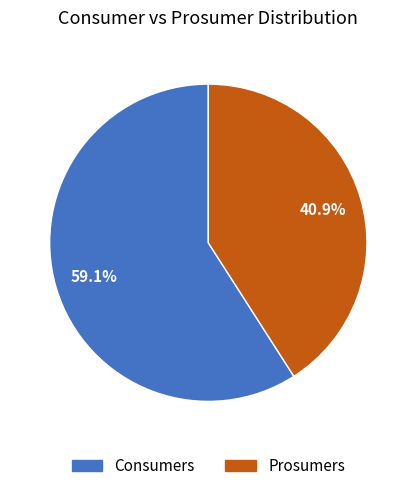

True or false: Prosumers accounts for 41% of the total.

True